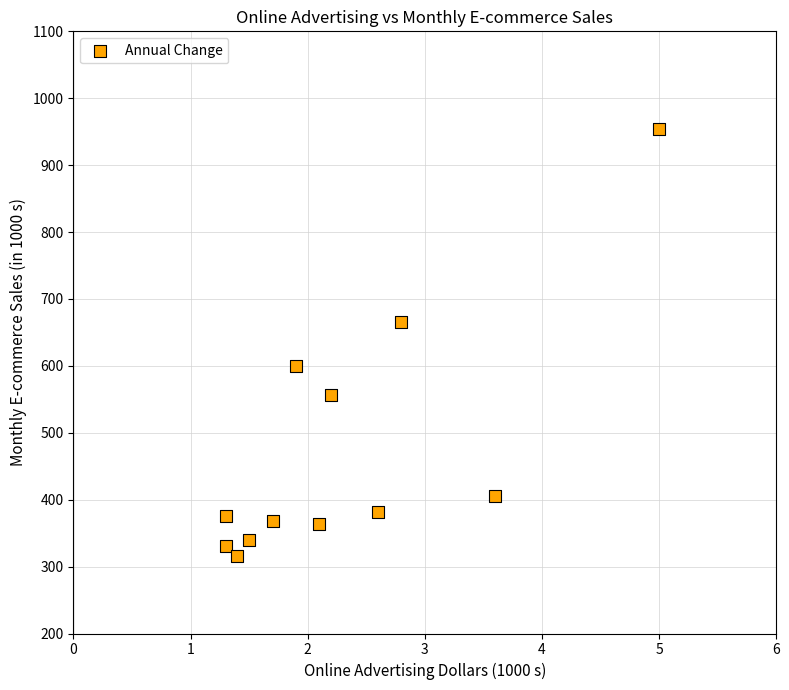

What is the range of Y values (max minus min)?

638